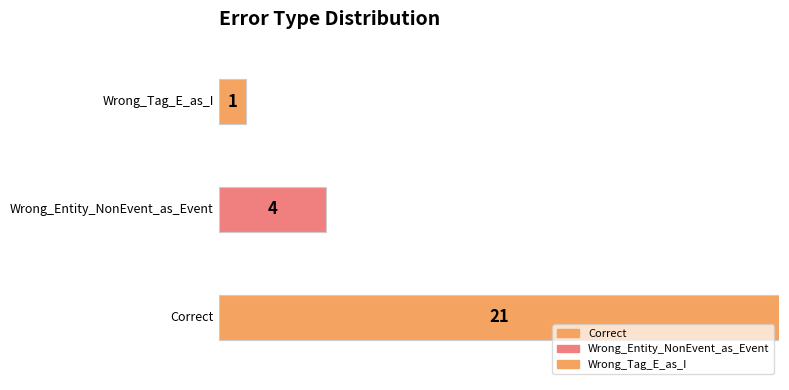

Reading left to right, transcribe all the data shown in this chart.

21	4	1